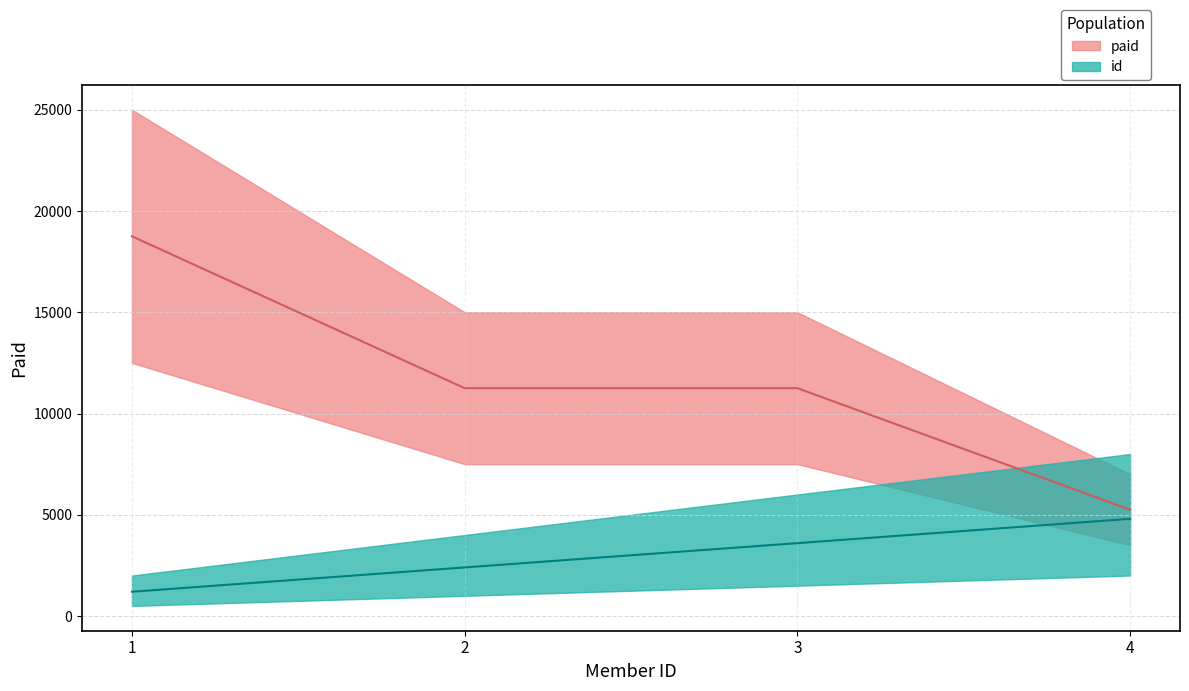

The value of paid at 4 is 5250. True or false?

True